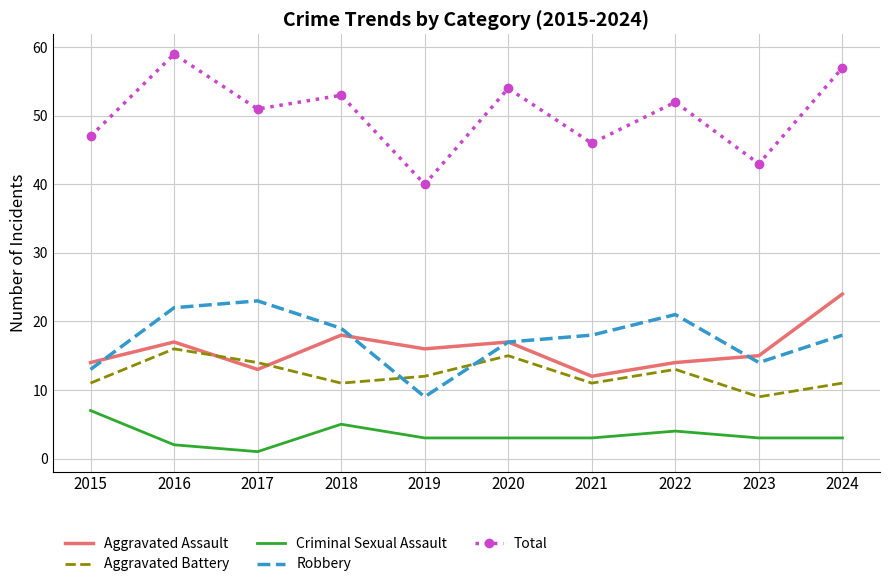

Which series has the largest total across all categories?

Total